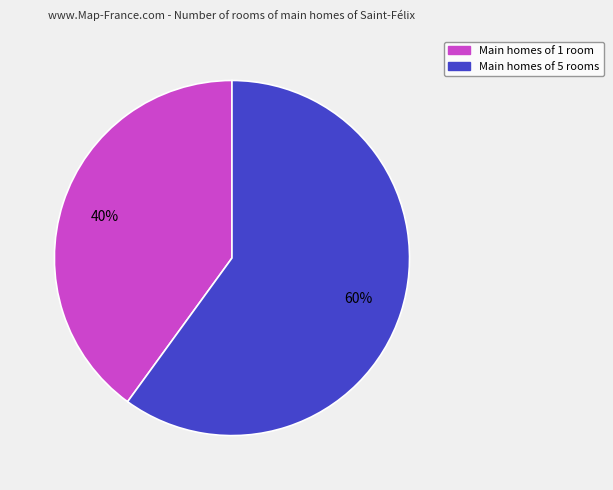

Is there a majority slice in this chart?

Yes